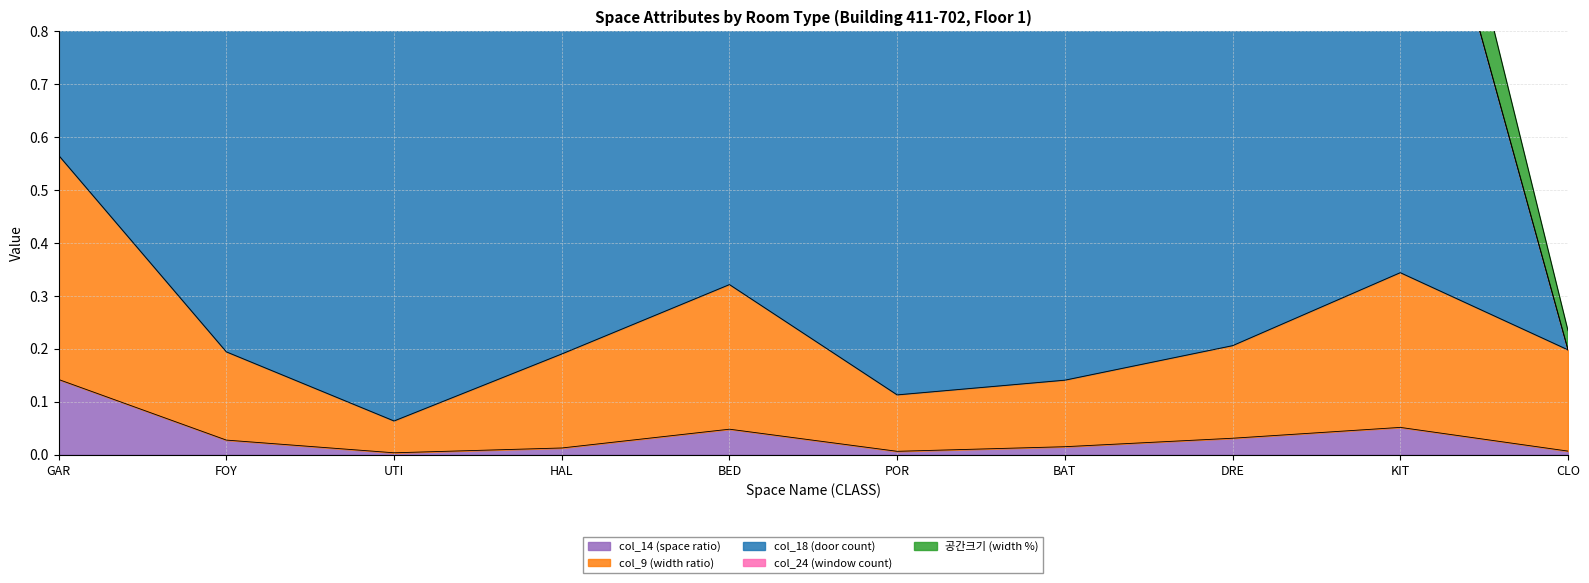

At which label does col_14 (space ratio) reach its minimum?

UTI